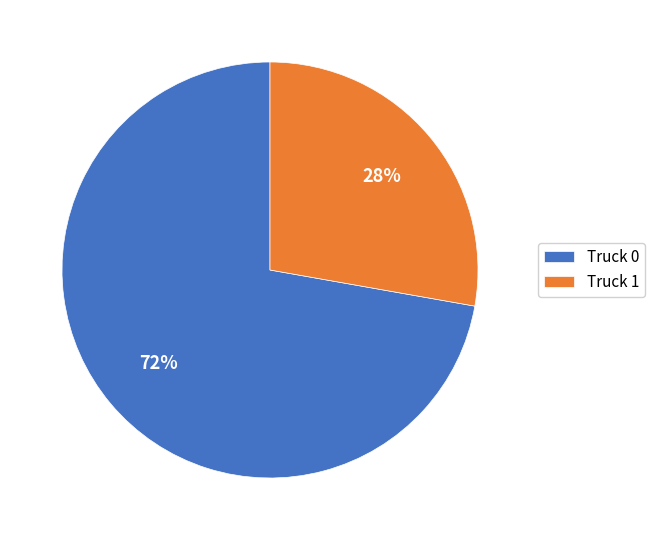

Combined, do Truck 1 and Truck 0 account for over 50%?

Yes